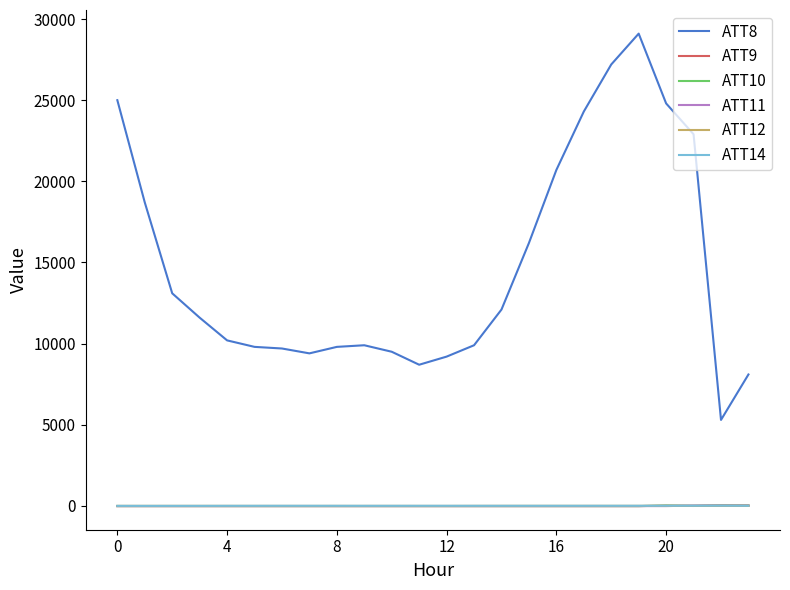

True or false: ATT9 and ATT8 cross at least once.

False